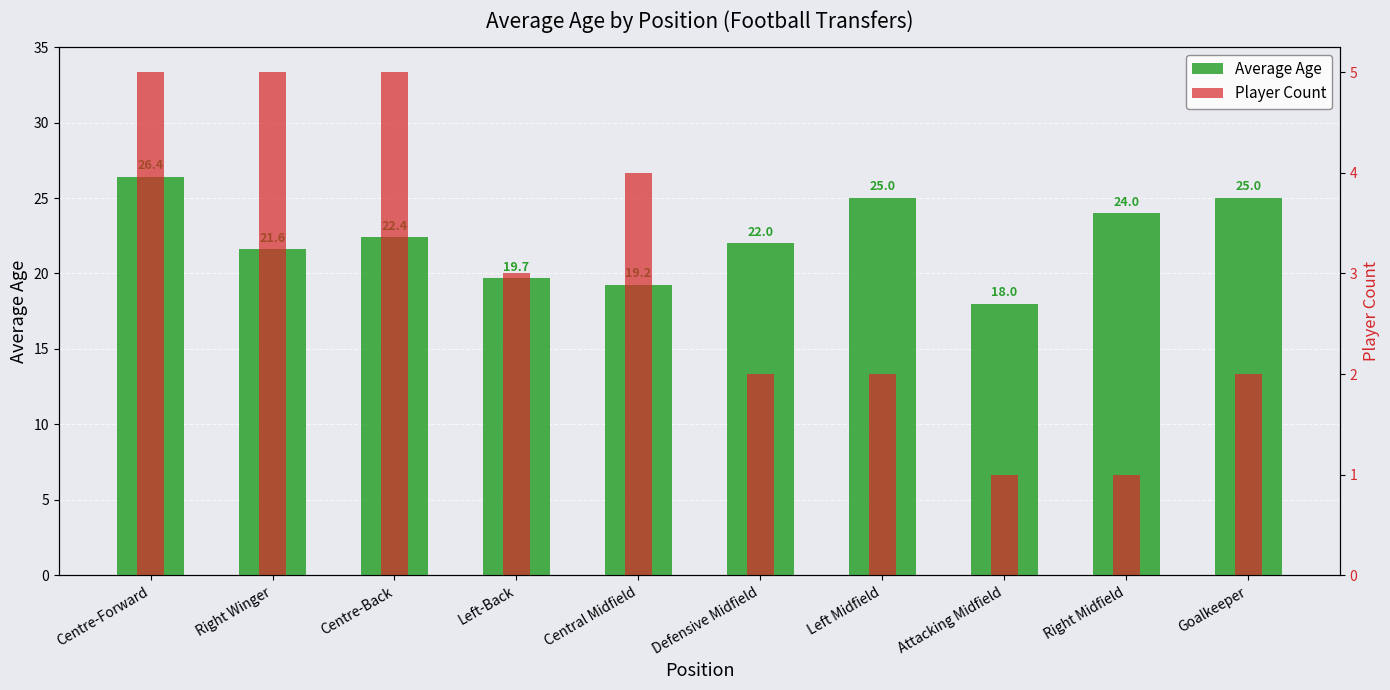

Where does the Player Count series first go above 3?

Centre-Forward